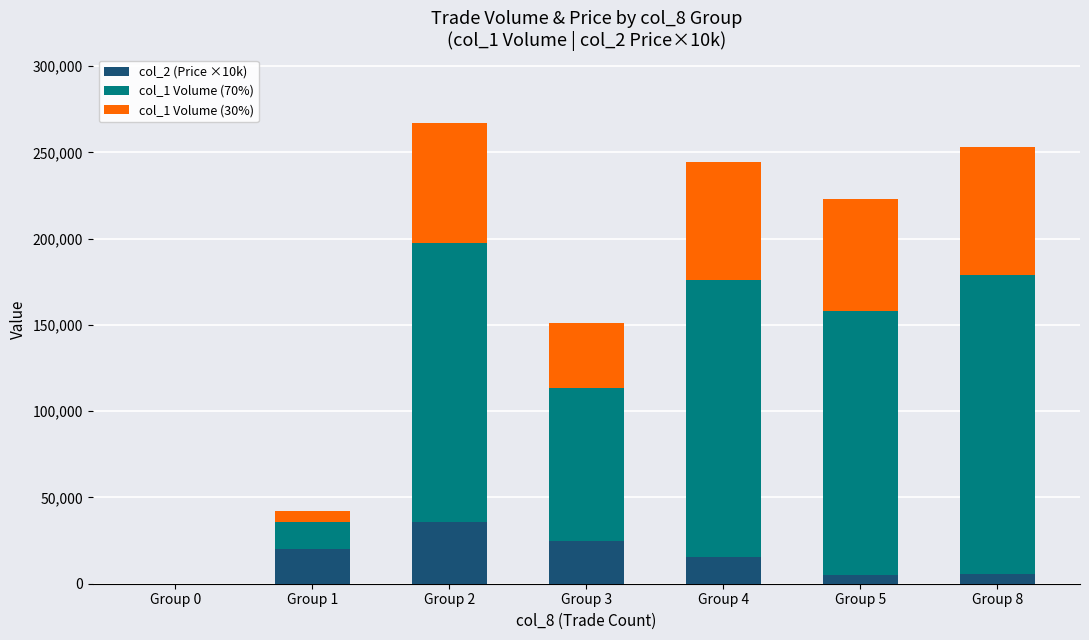

What is the total value across all series at Group 3?

151000.0